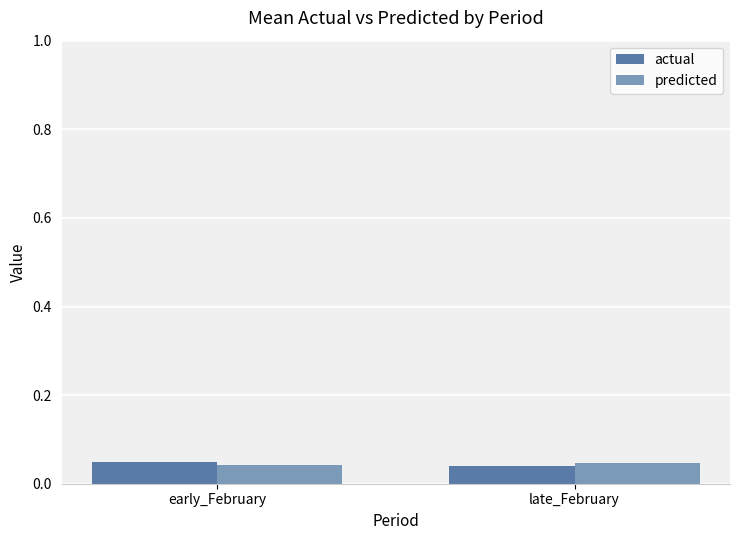

Count the actual values in the range 0 to 1.

2